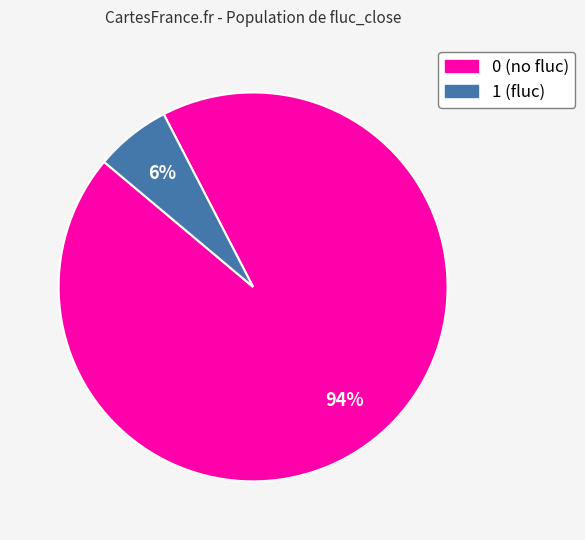

Does 0 represent more than half of the total?

Yes